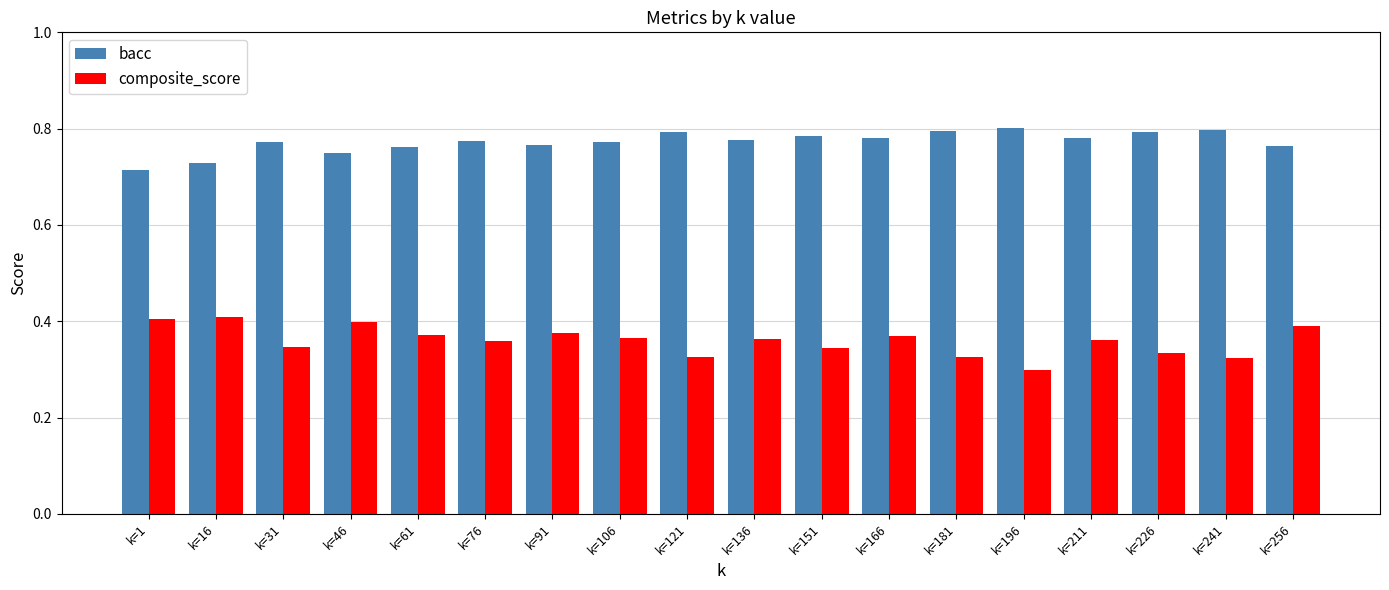

Where is bacc nearest to the value 0?

k=1